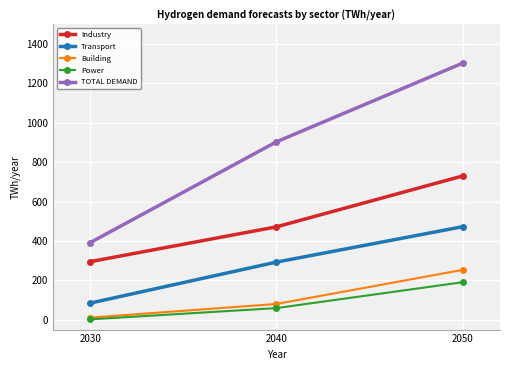

At 2050, list the series in order from smallest to largest.

Power, Building, Transport, Industry, TOTAL DEMAND